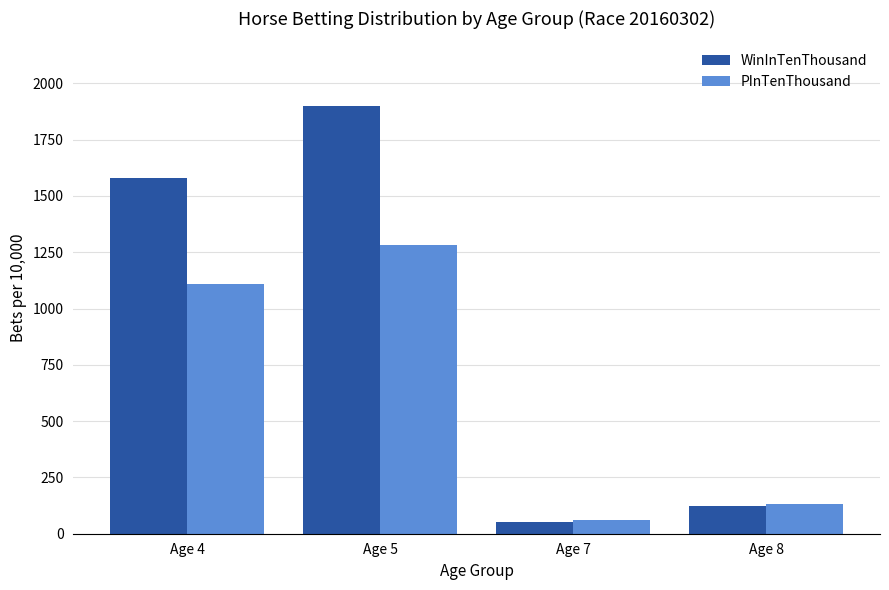

What is the minimum value for PInTenThousand?

62